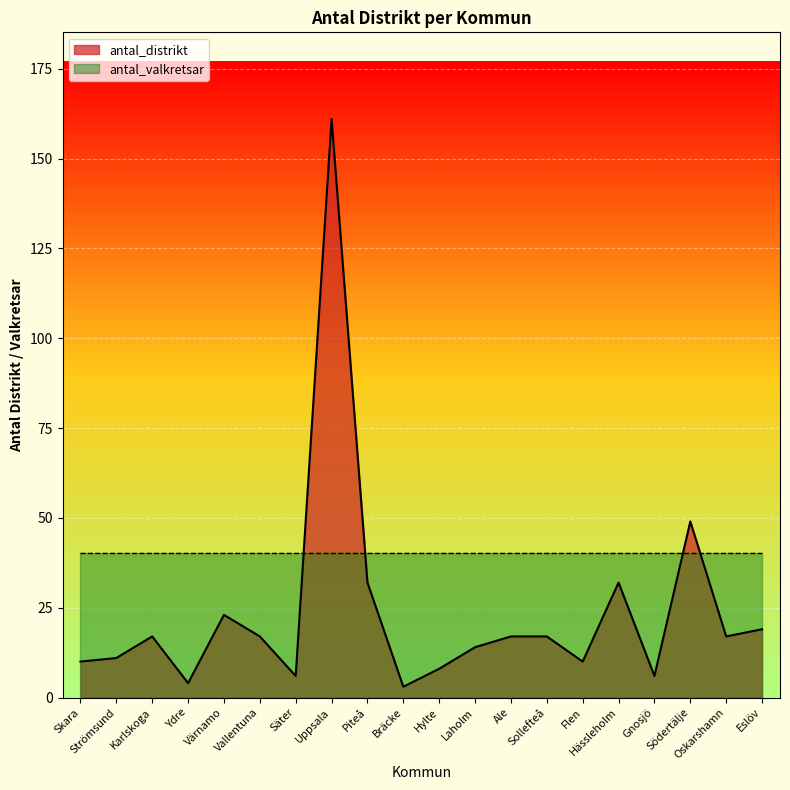

What is the difference between the values at Gnosjö and Ale?

11